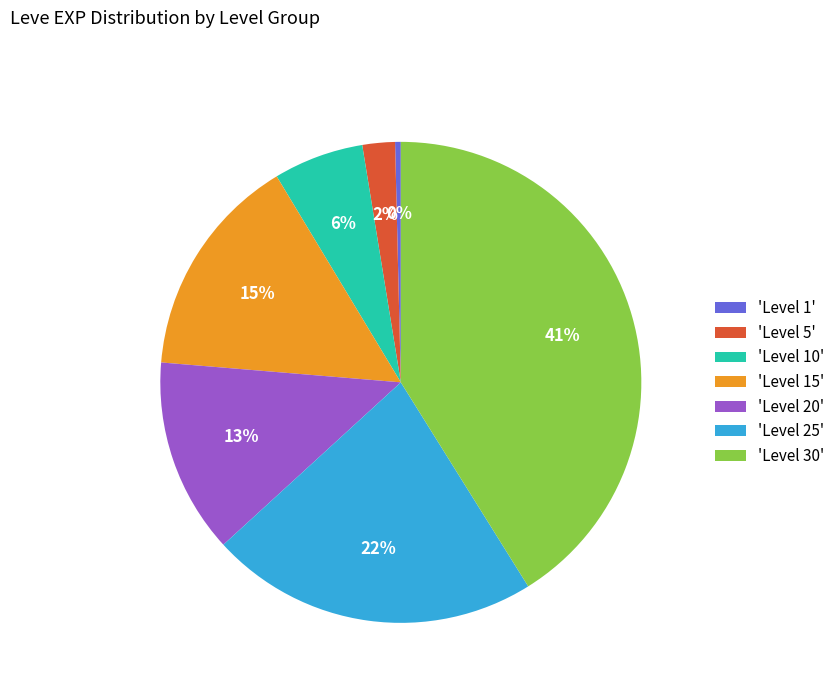

What percentage is the 'Level 5' slice, to the nearest percent?

2%